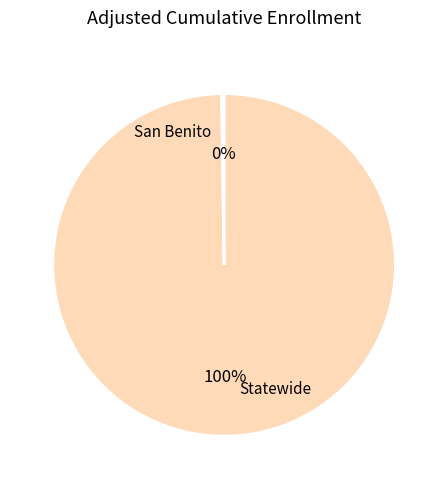

What is the largest slice in the pie chart?

Statewide